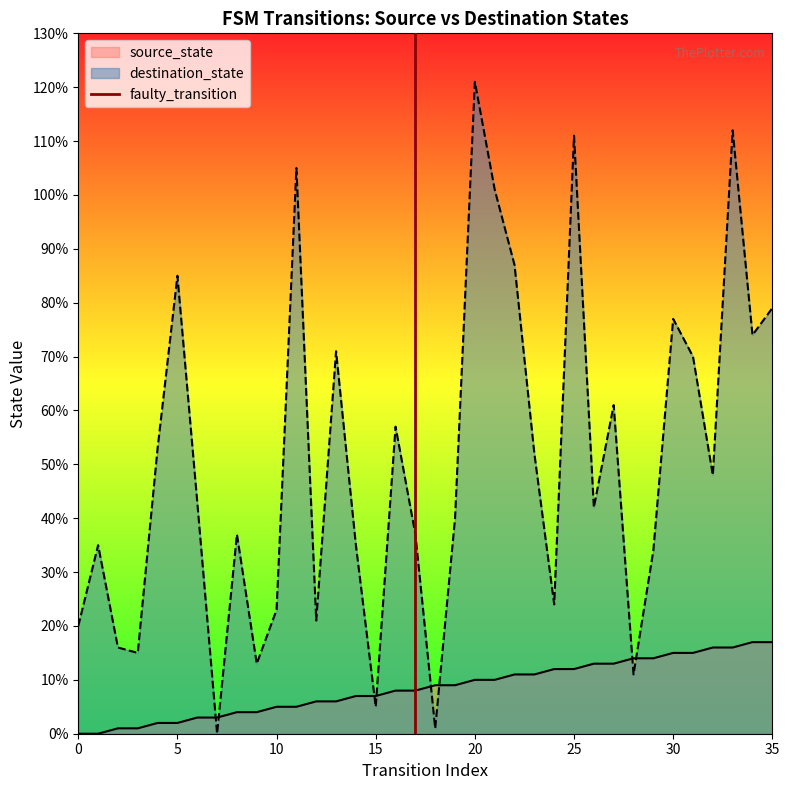

What is the maximum value for destination_state?

121